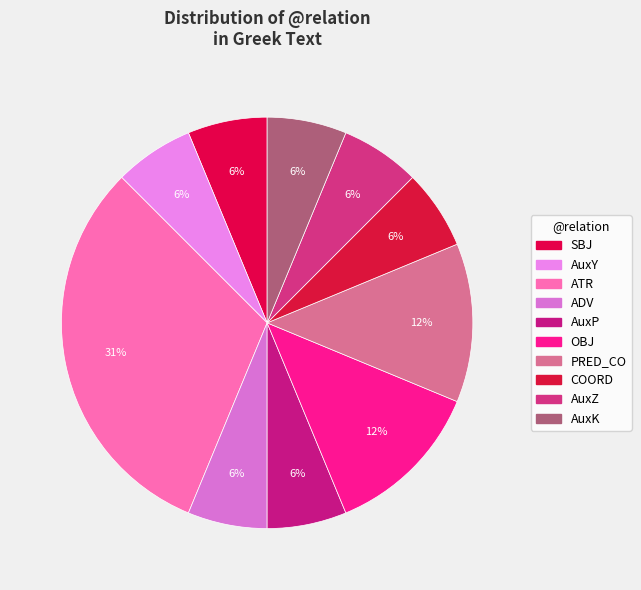

How many slices are in this pie chart?

10